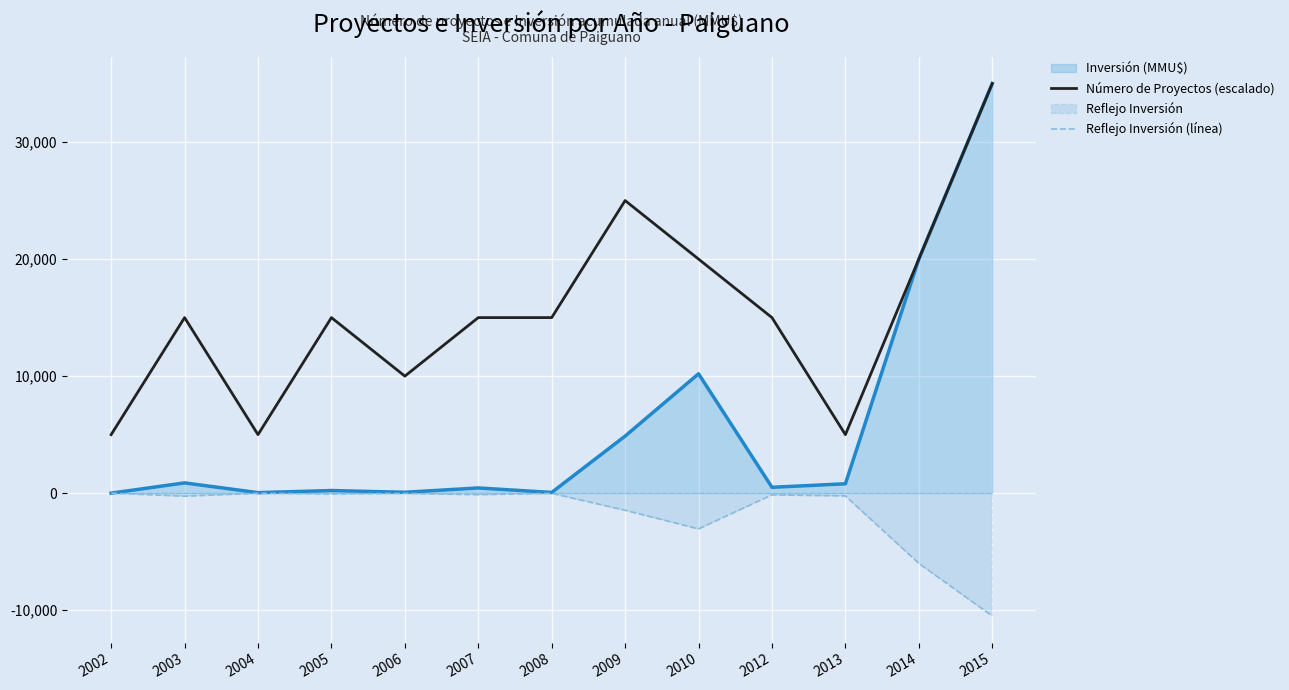

True or false: Reflejo Inversión (línea) and Inversión (MMU$) cross at least once.

False